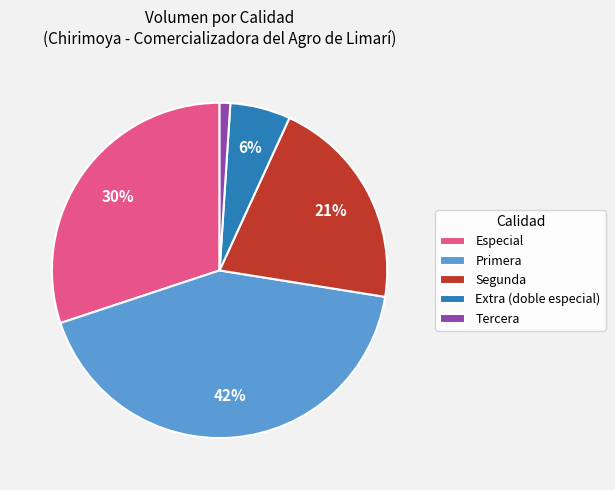

Is Primera the majority of the pie?

No